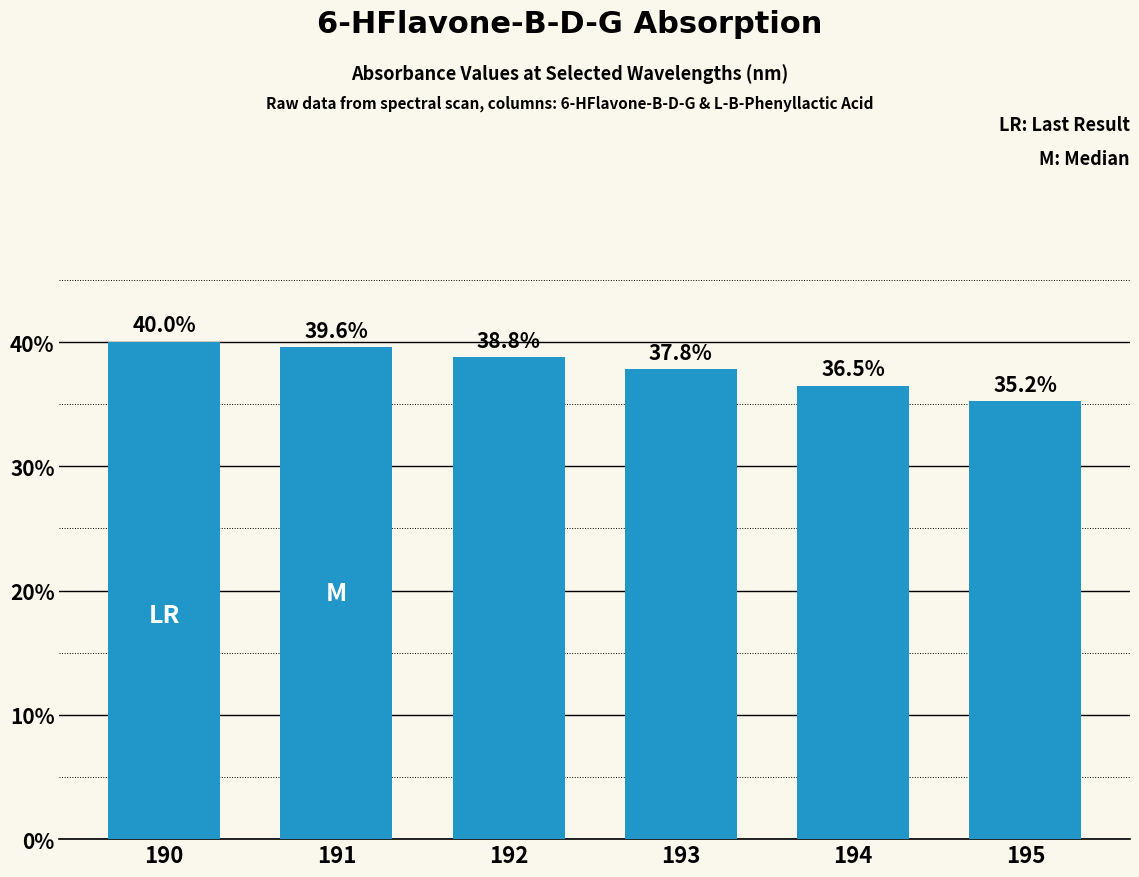

Reading left to right, transcribe all the data shown in this chart.

190=0.4	191=0.4	192=0.4	193=0.4	194=0.4	195=0.4